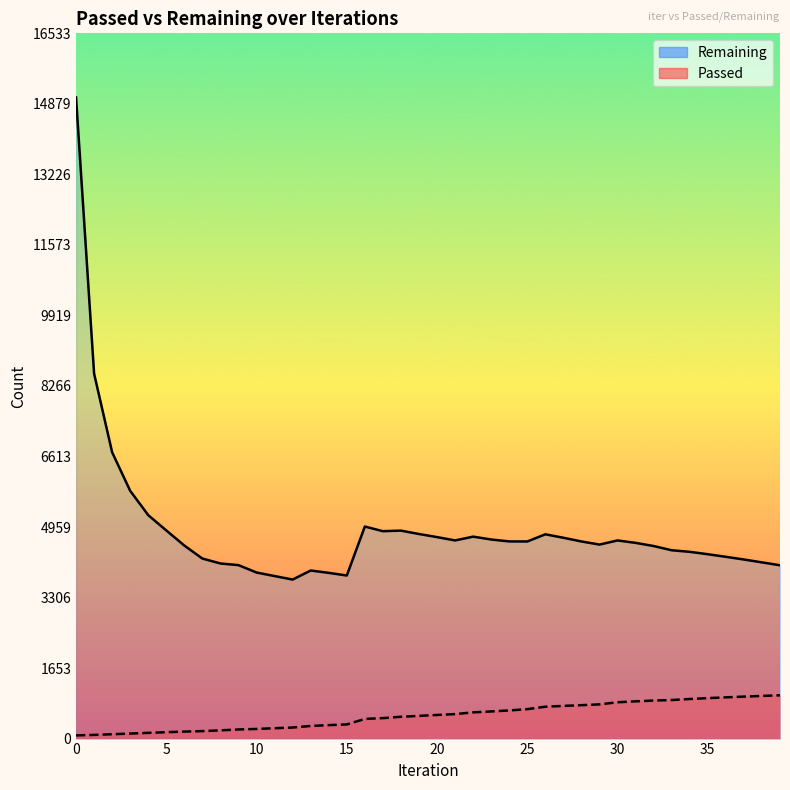

Which series has the largest total across all categories?

Remaining